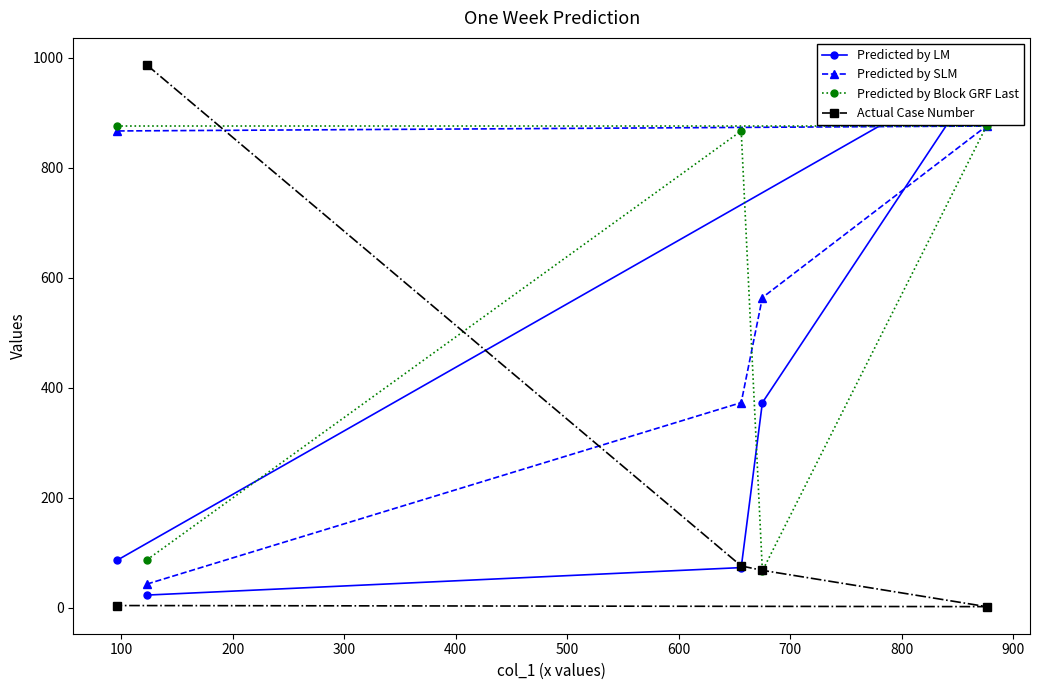

What is the minimum value for Predicted by Block GRF Last?

67